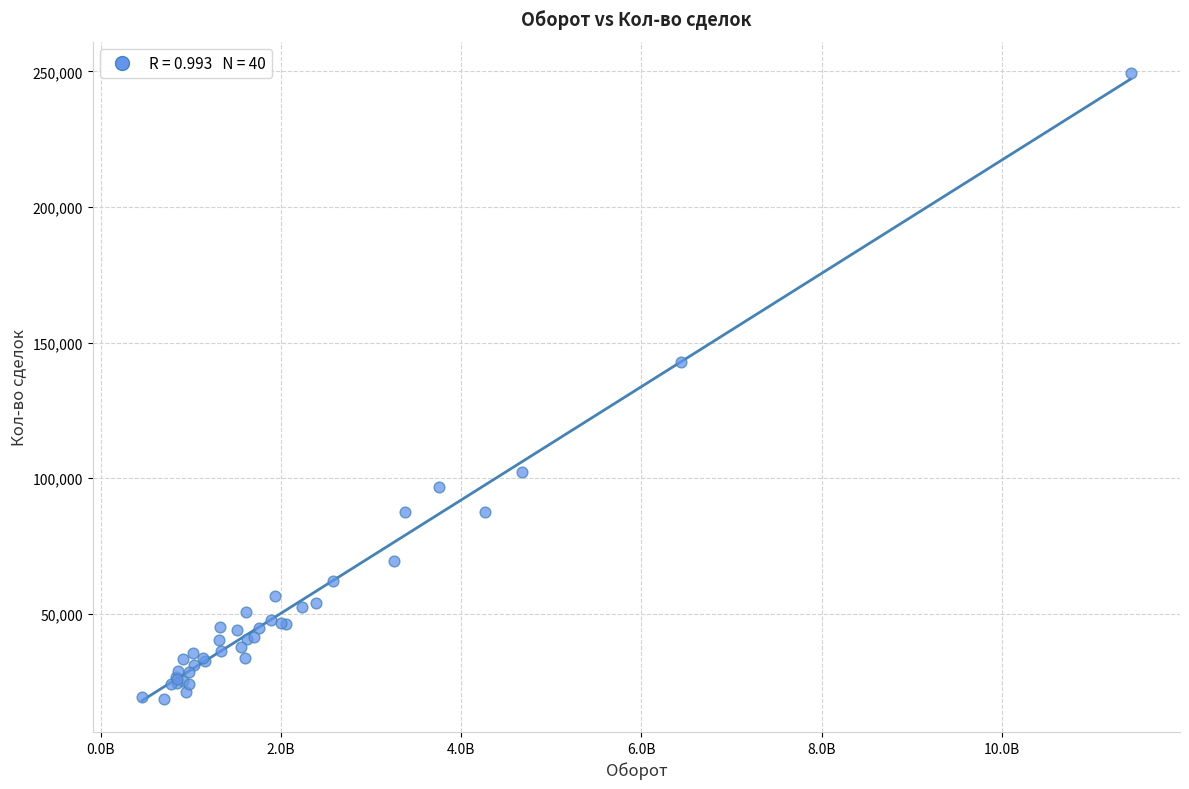

What Y value in the scatter plot is closest to 133914?

142694